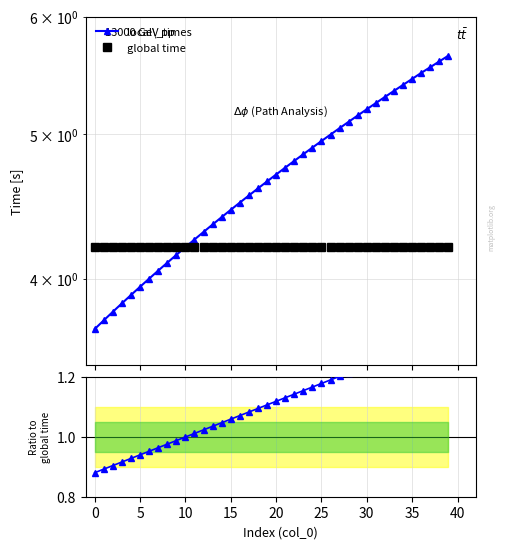

True or false: Ratio to global time and global time cross at least once.

False